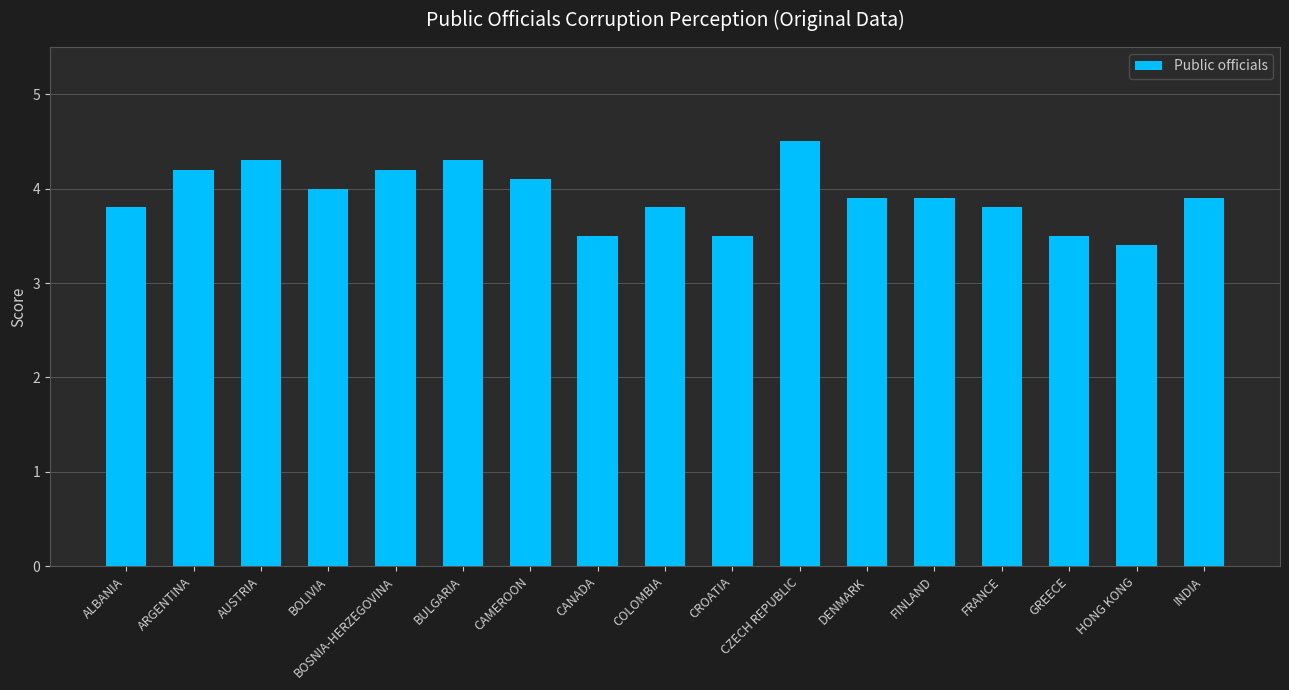

Reading right to left, what are all the values shown in this chart?

3.9	3.4	3.5	3.8	3.9	3.9	4.5	3.5	3.8	3.5	4.1	4.3	4.2	4.0	4.3	4.2	3.8